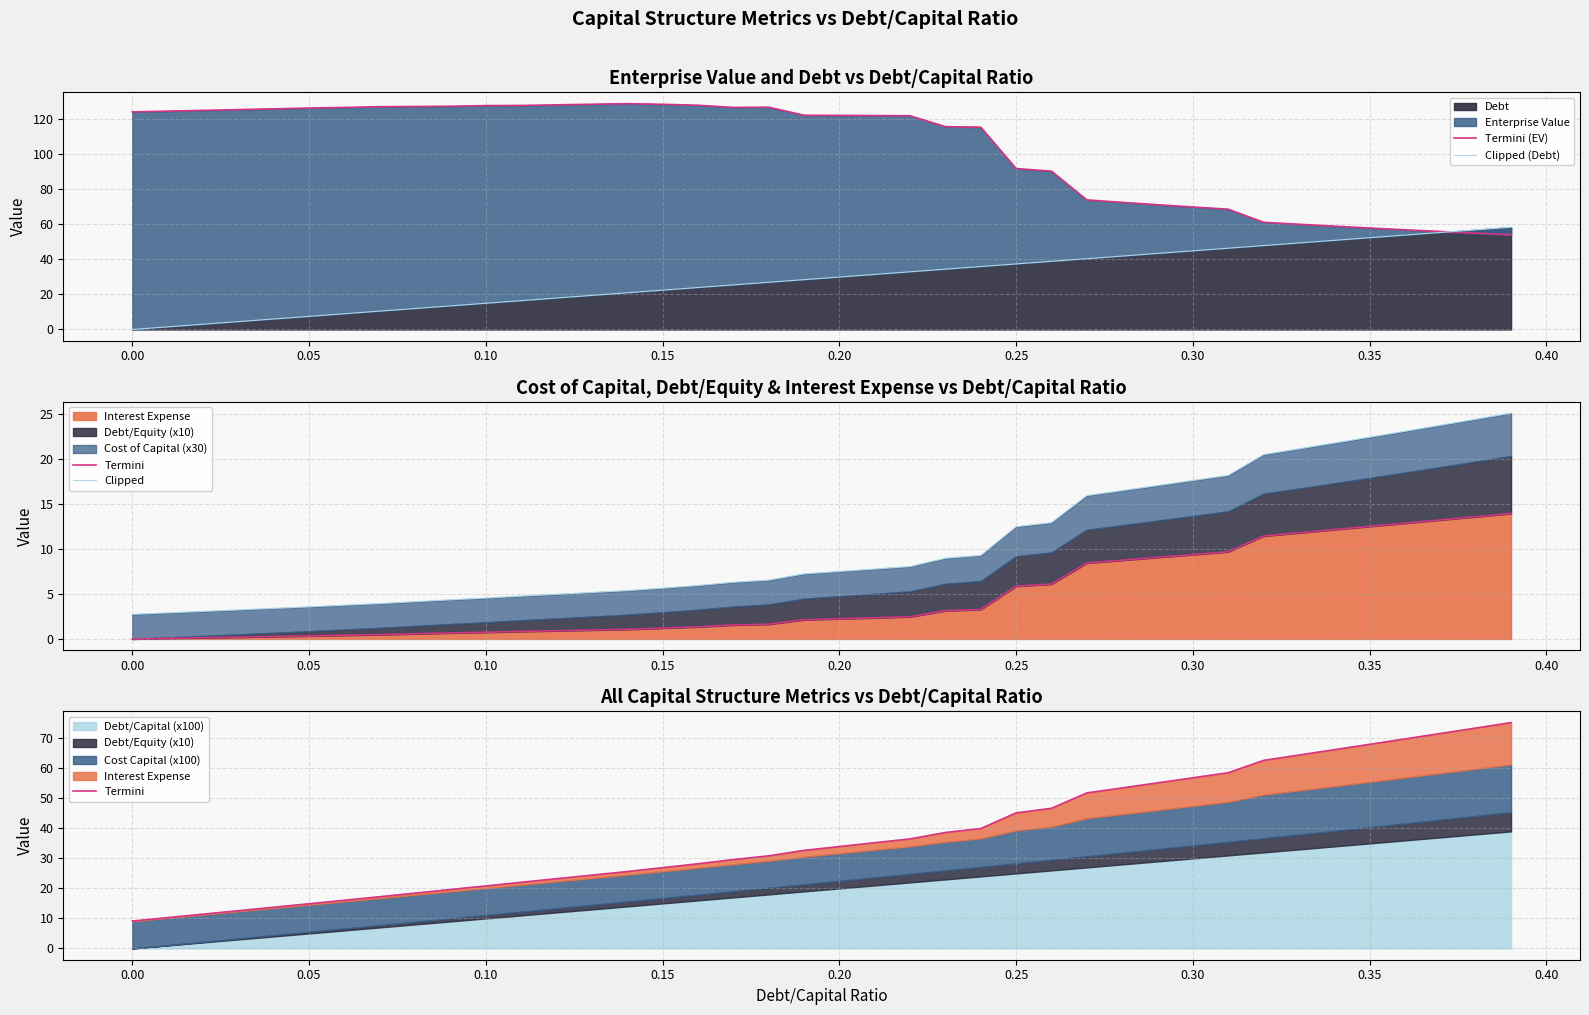

What is the average value of the Termini series?

37.8